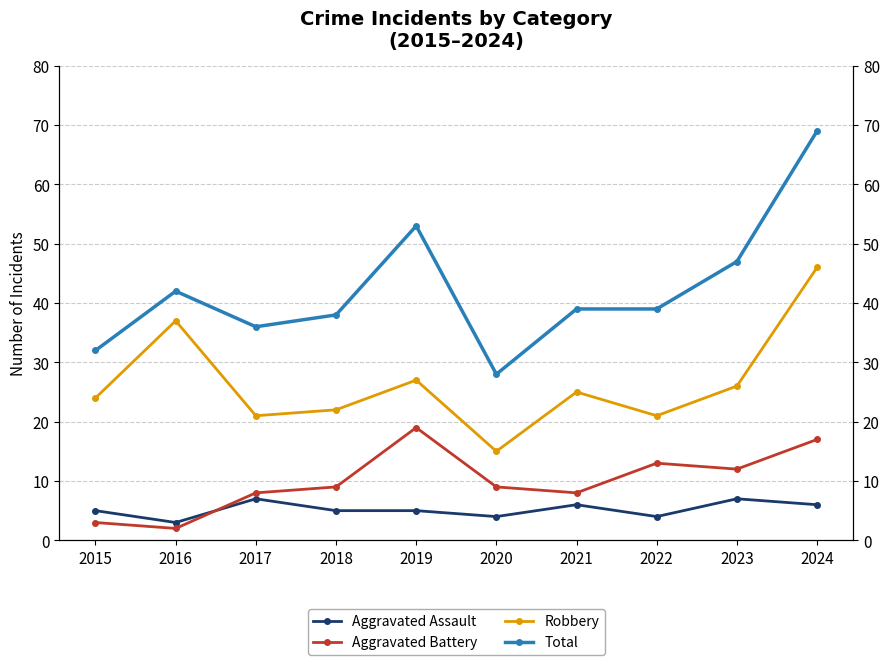

Which series has the largest range (max minus min)?

Total